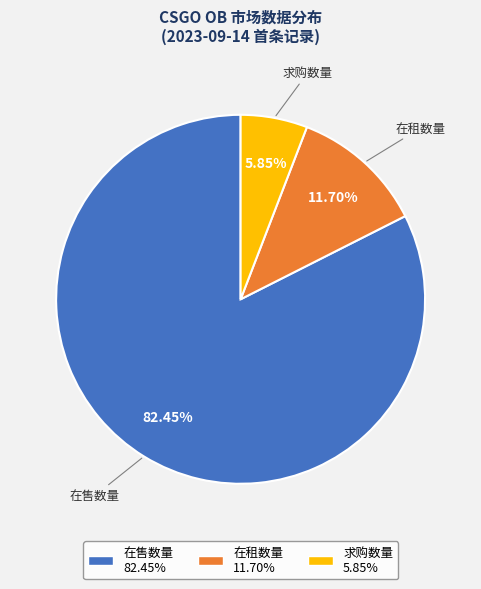

To the nearest percent, what portion does 求购数量 represent?

6%